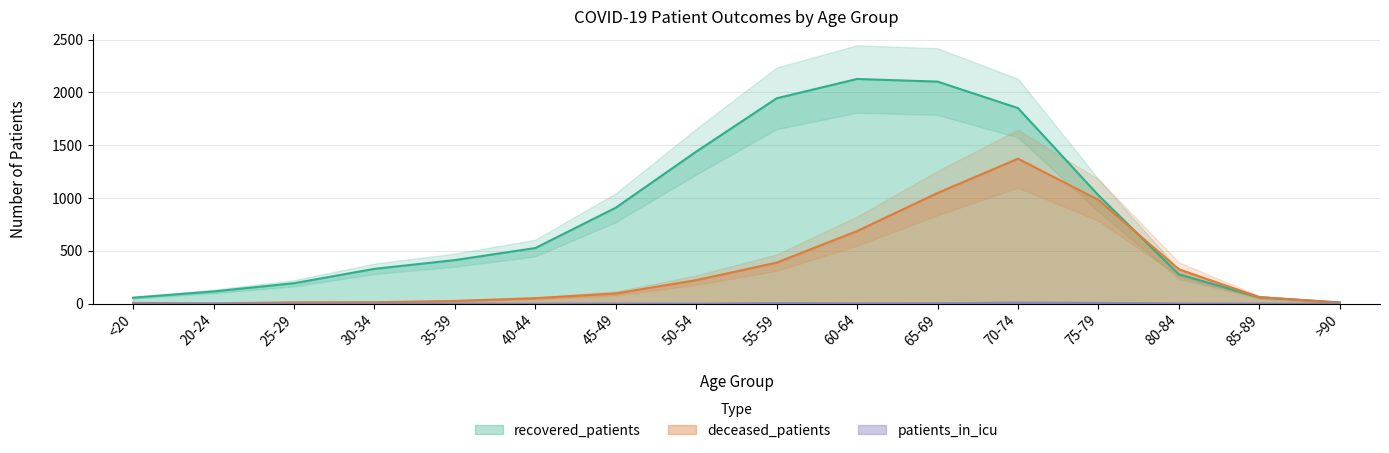

What is the difference between the maximum and minimum values in the deceased_patients series?

1370